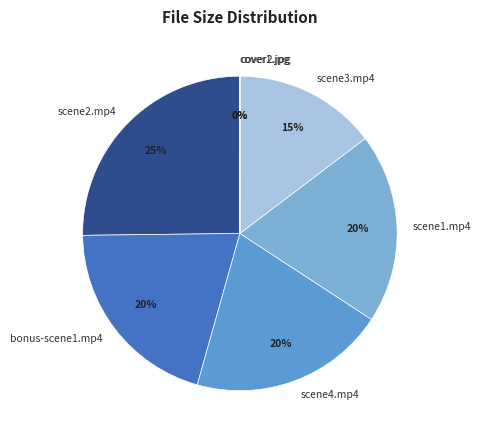

To the nearest percent, what portion does bonus-scene1.mp4 represent?

20%